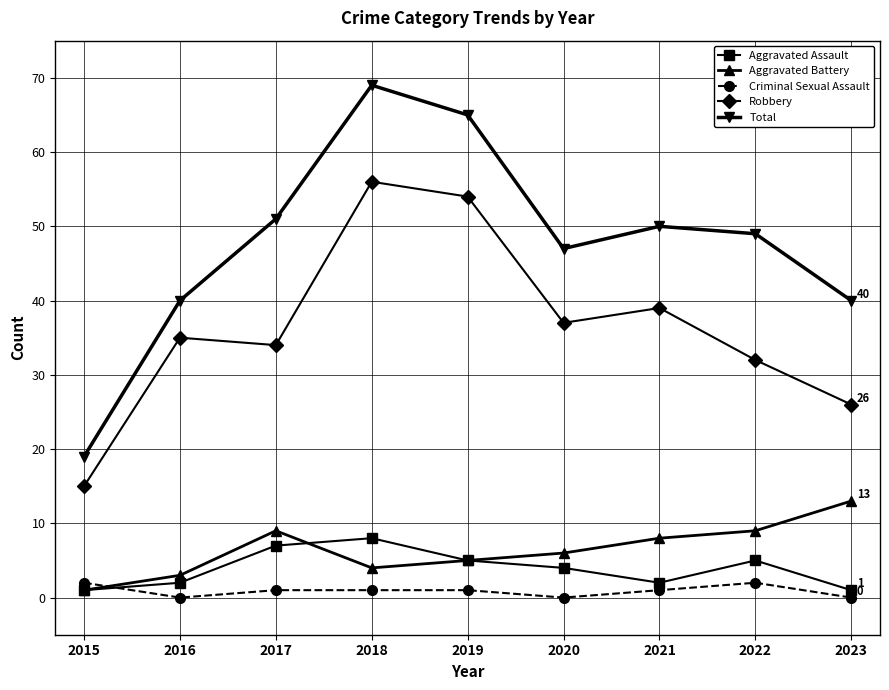

True or false: Aggravated Battery and Total cross at least once.

False